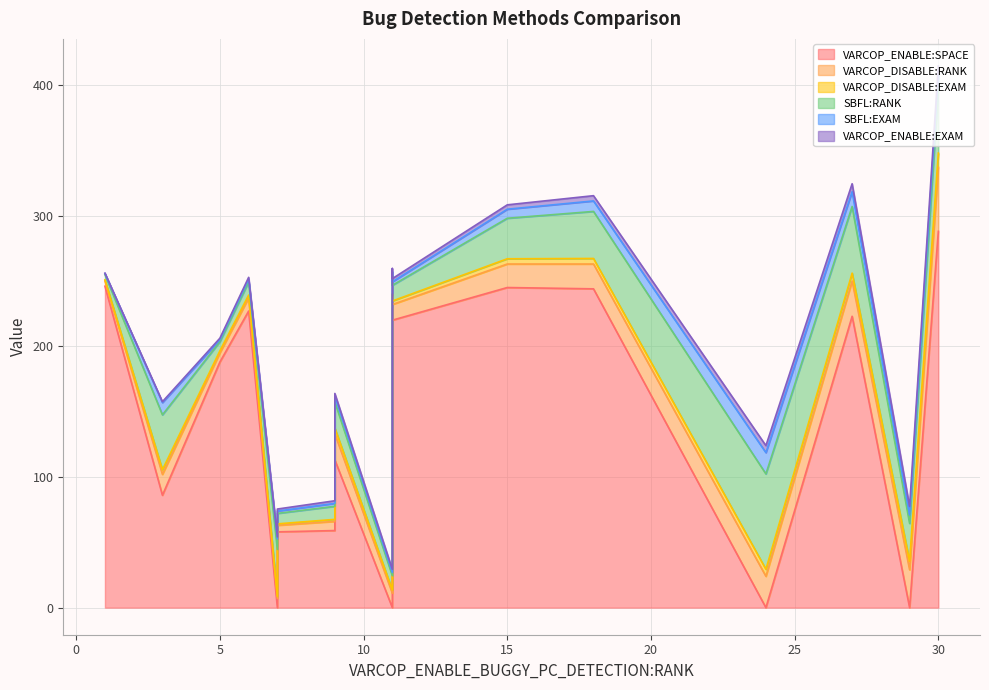

Which series has the widest spread of values?

VARCOP_ENABLE:SPACE